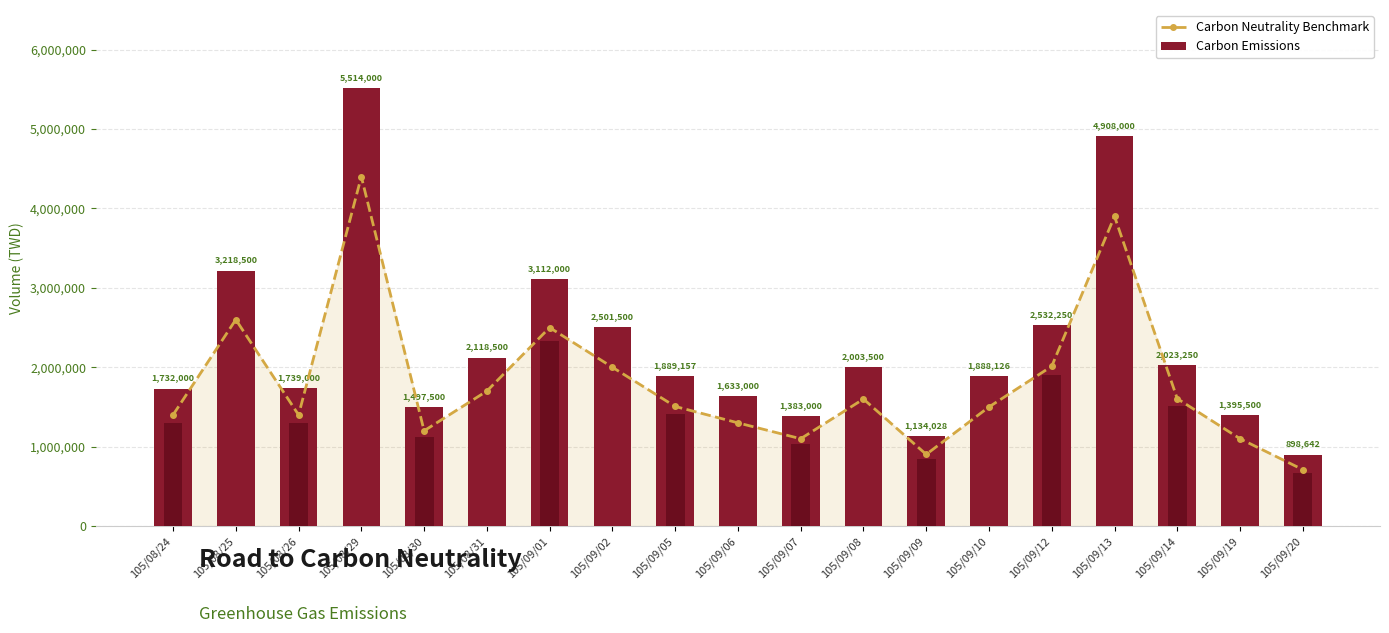

Which series has the largest range (max minus min)?

Carbon Emissions